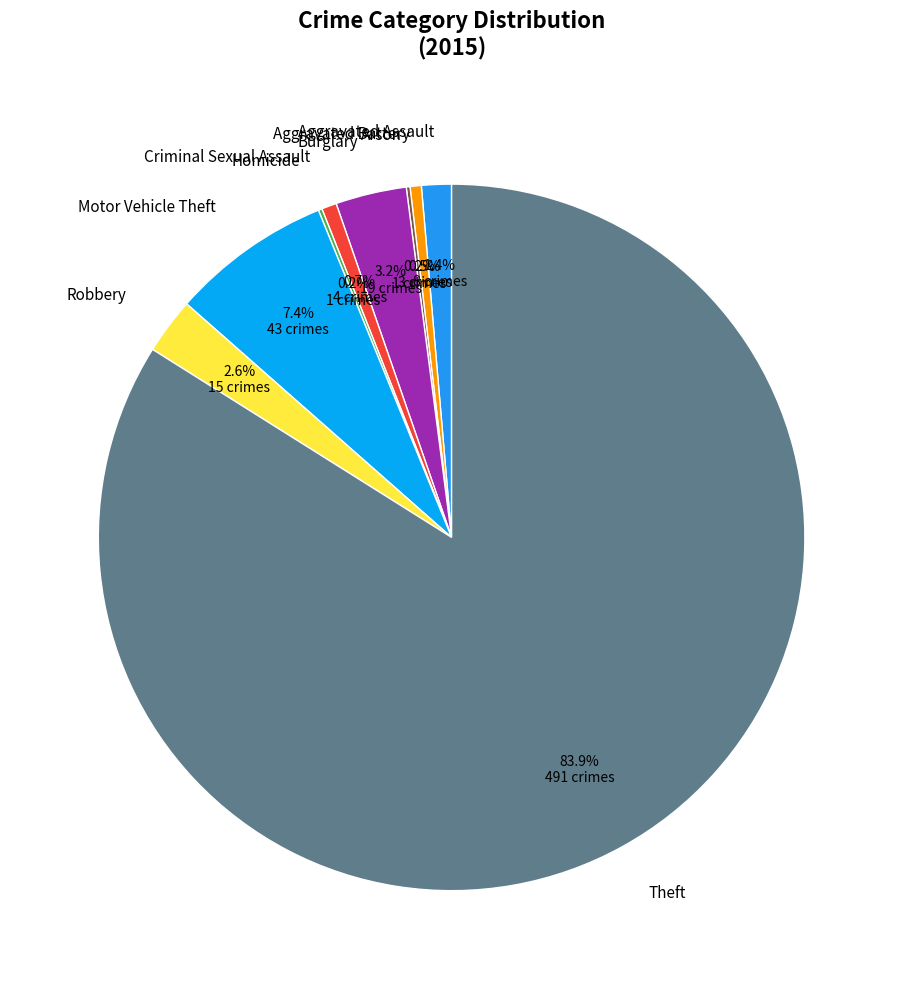

Which category has the biggest portion of the pie?

Theft